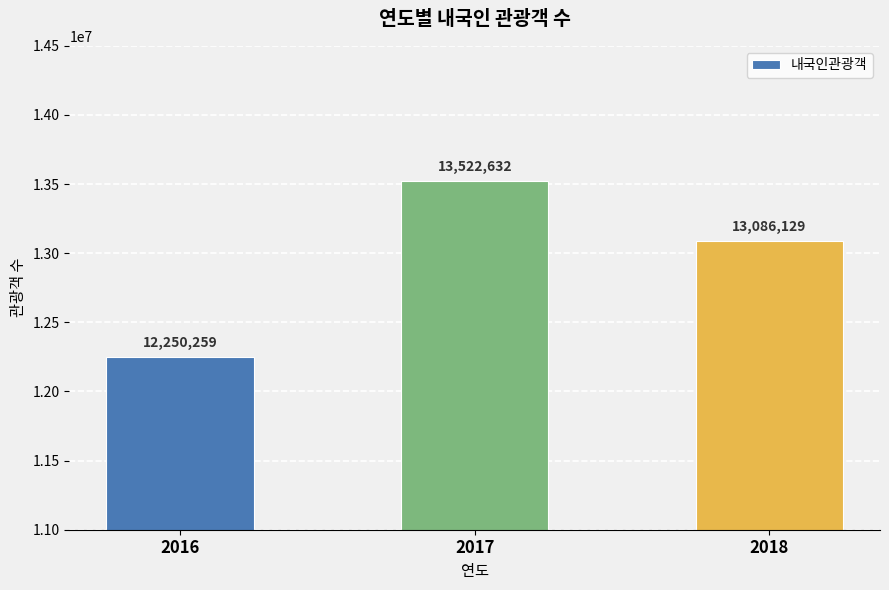

What is the minimum value shown in the chart?

12250259